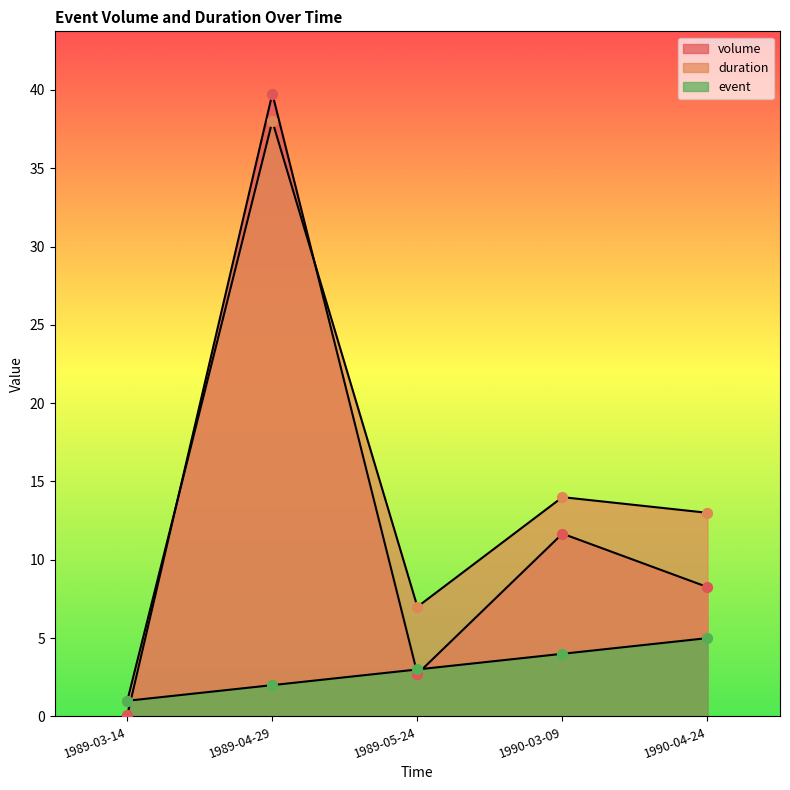

What are all the series names shown in the legend?

volume, duration, event